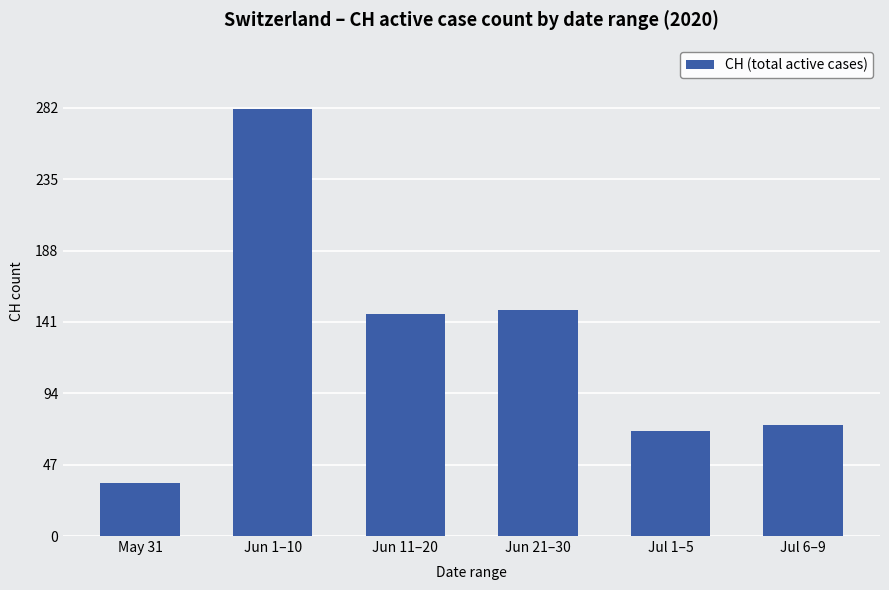

What is the label of the 1st bar from the right?

Jul 6–9